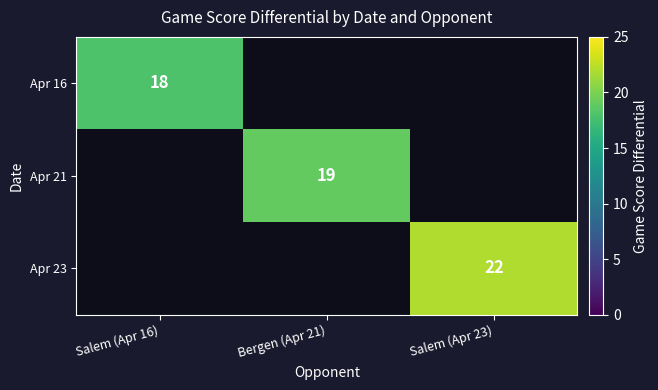

The Apr 16 series shows 18 at Salem (Apr 16). True or false?

True